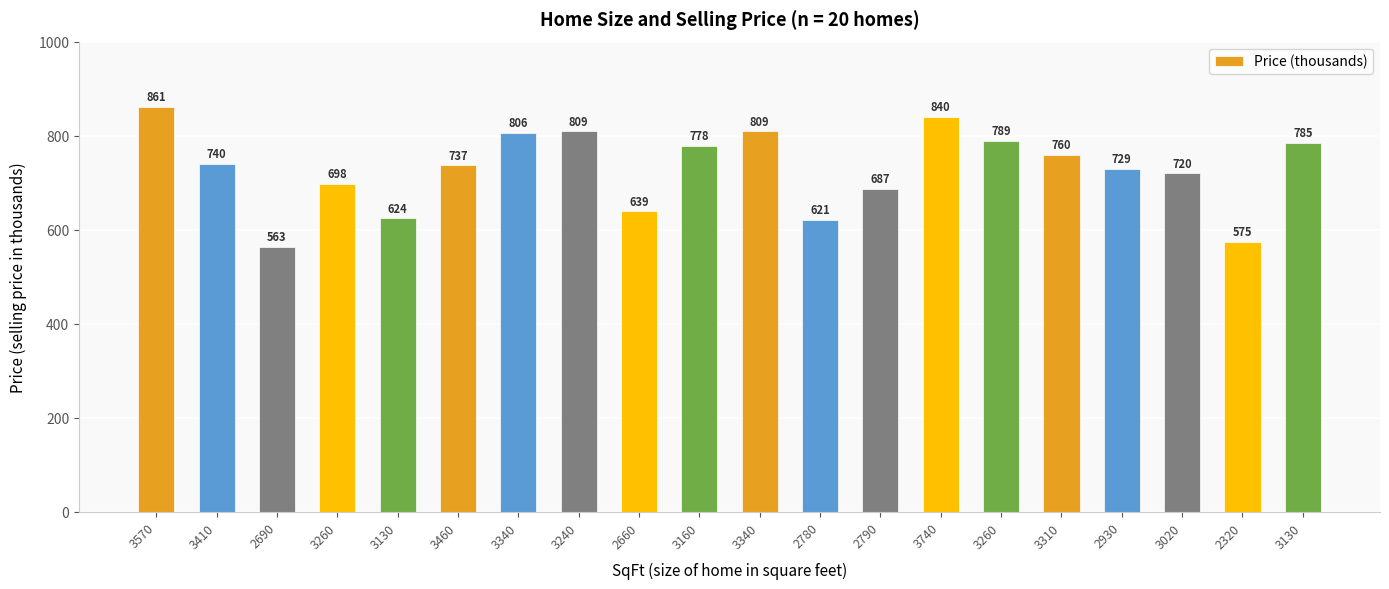

How many bars are there in total?

20